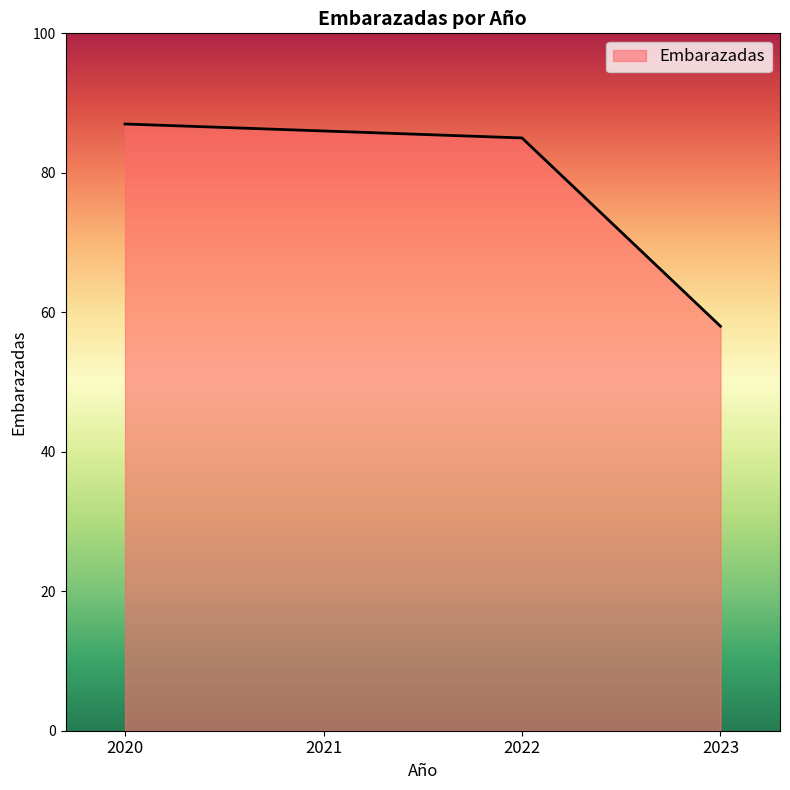

Rank the categories by value from highest to lowest.

2020, 2021, 2022, 2023